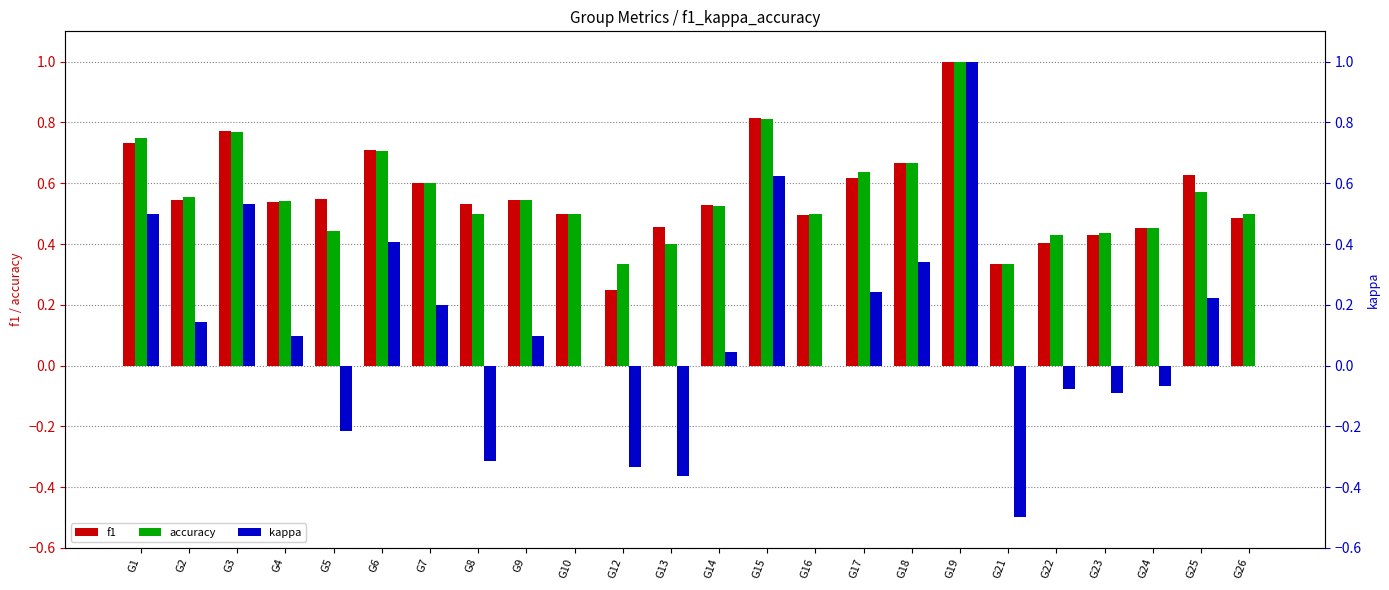

Count the number of data series in this chart.

3